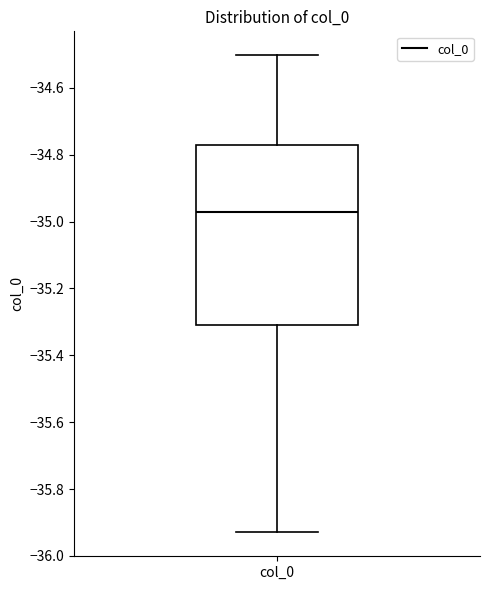

Read this box plot against the y-axis: the position of the median line, the range covered by the box, and the ends of both whiskers. The values are not printed on the chart, so give them approximately, as read against the axis.

median -34.98, box -35.30 to -34.78, whiskers -35.92 to -34.50